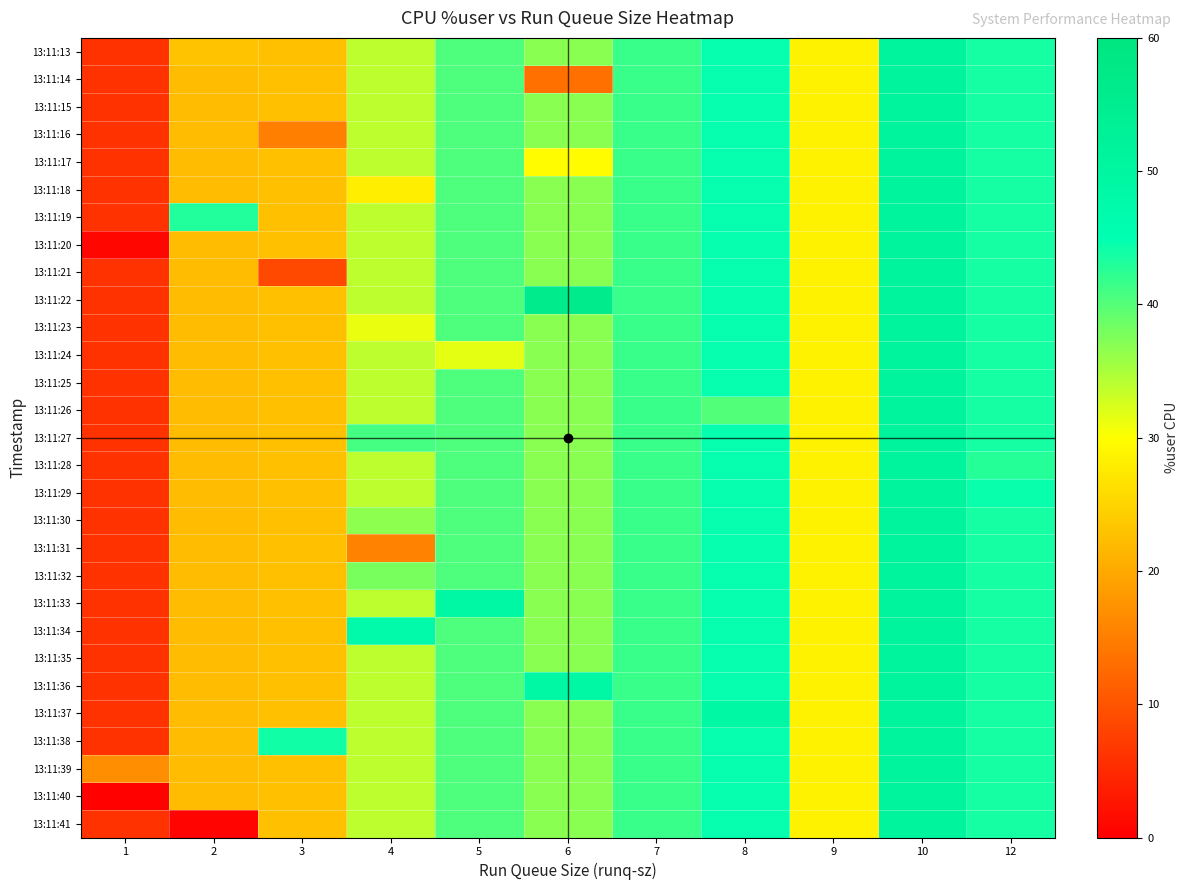

Between 6 and 8, which is larger?

8